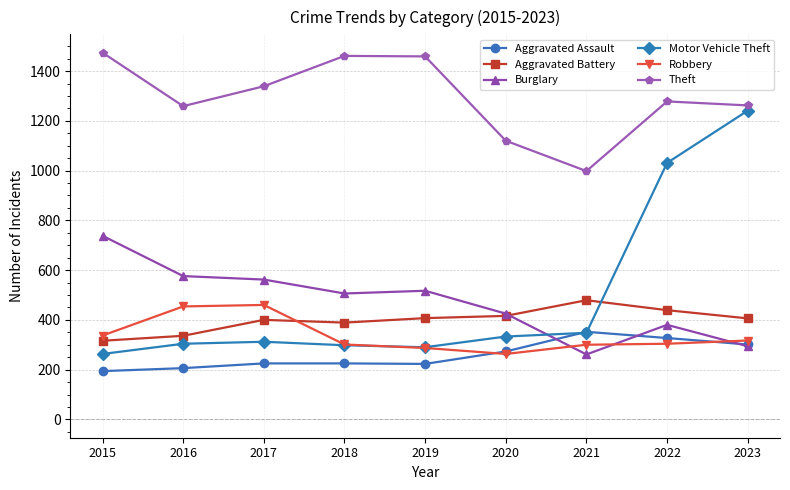

What is the sum of the Theft values at 2015 and 2018?

2935